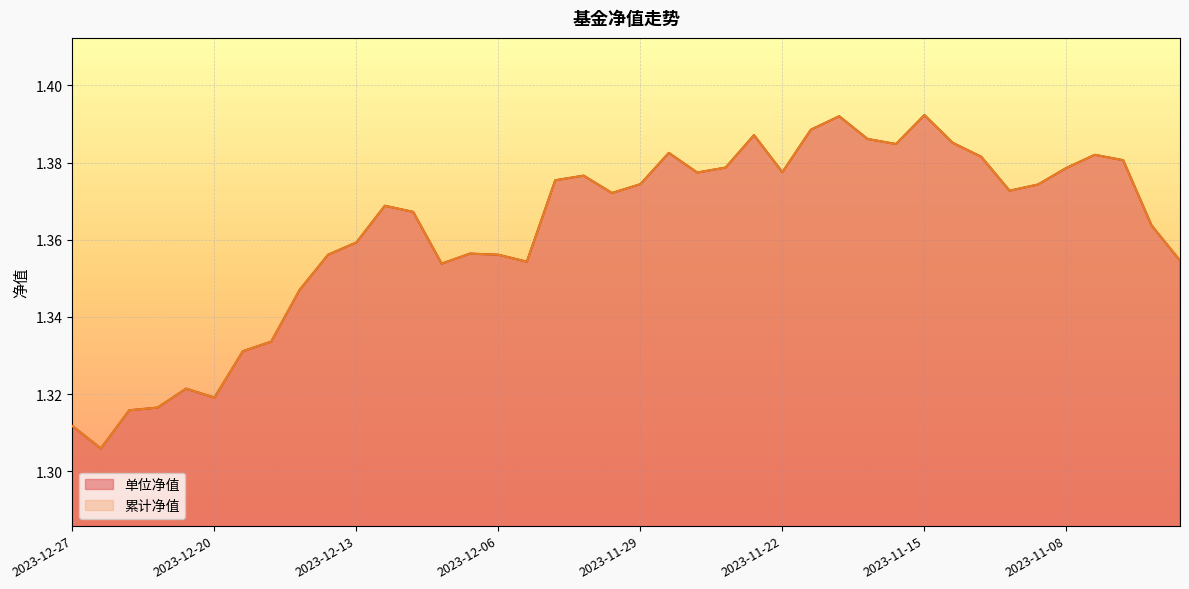

What is the average value of the 单位净值 series?

1.4